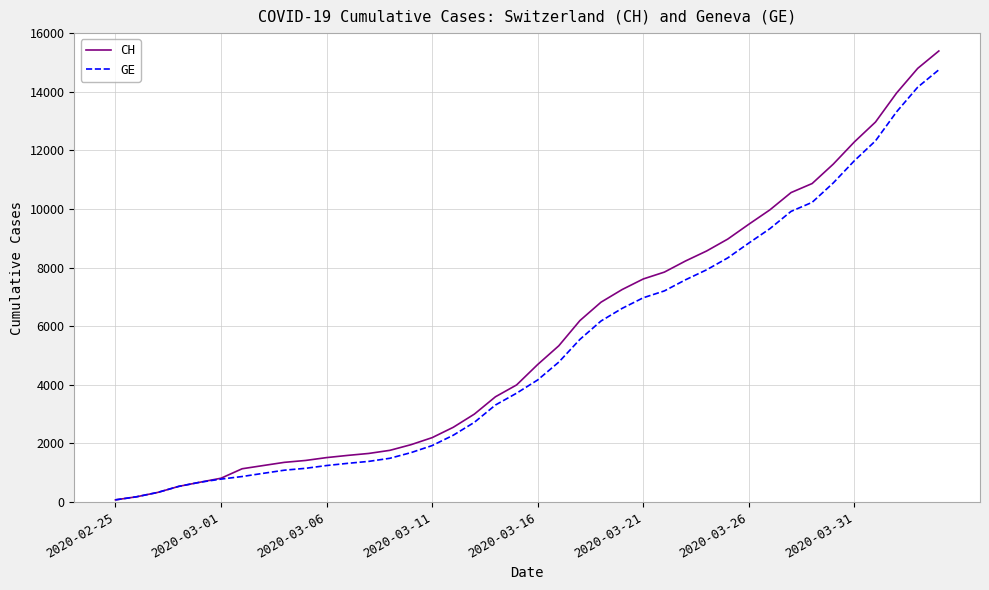

What is the difference between the maximum and minimum values in the GE series?

14676